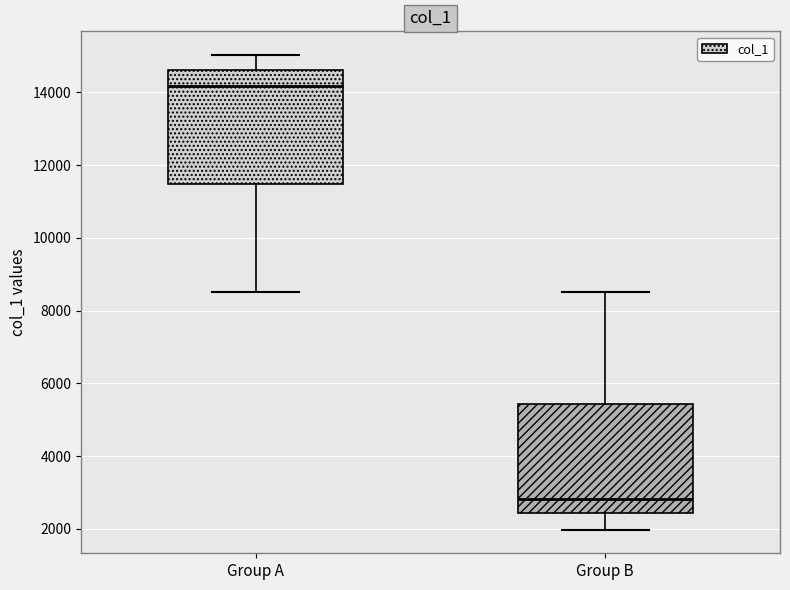

Reading left to right, transcribe this box plot: for each box, give where its median line is, the range the box spans, and where its two whiskers end, as read against the y-axis. The values are not printed on the chart, so give them approximately, as read against the axis.

Group A: median 14200, box 11400 to 14600, whiskers 8600 to 15000
Group B: median 2800, box 2400 to 5400, whiskers 2000 to 8600